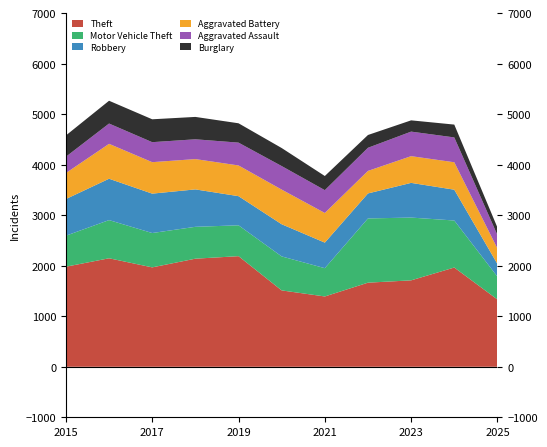

Reading right to left, transcribe all the data shown in this chart.

Theft: 2025=1332	2024=1965	2023=1711	2022=1665	2021=1392	2020=1512	2019=2190	2018=2140	2017=1968	2016=2148	2015=1981
Motor Vehicle Theft: 2025=452	2024=931	2023=1243	2022=1272	2021=560	2020=673	2019=611	2018=631	2017=680	2016=756	2015=614
Robbery: 2025=251	2024=610	2023=687	2022=495	2021=506	2020=637	2019=577	2018=741	2017=780	2016=819	2015=726
Aggravated Battery: 2025=306	2024=543	2023=529	2022=446	2021=587	2020=686	2019=608	2018=600	2017=623	2016=691	2015=515
Aggravated Assault: 2025=267	2024=492	2023=486	2022=458	2021=452	2020=466	2019=452	2018=392	2017=396	2016=402	2015=323
Burglary: 2025=149	2024=254	2023=223	2022=253	2021=280	2020=357	2019=383	2018=443	2017=453	2016=451	2015=421